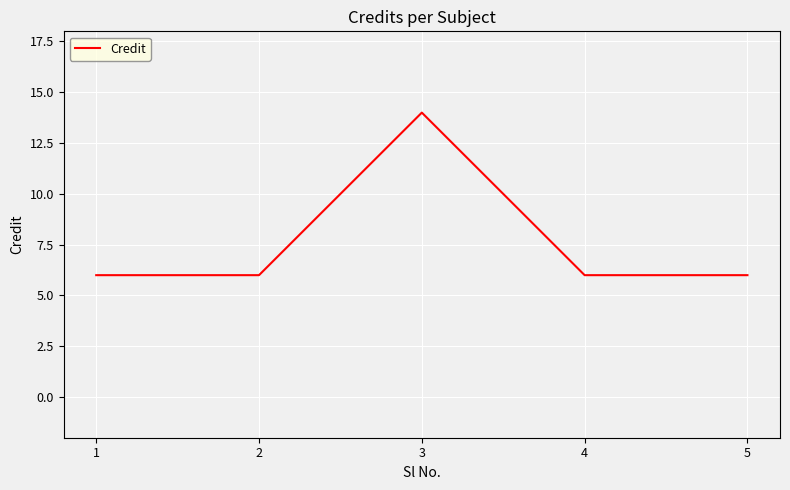

Reading left to right, transcribe all the data shown in this chart.

6	6	14	6	6